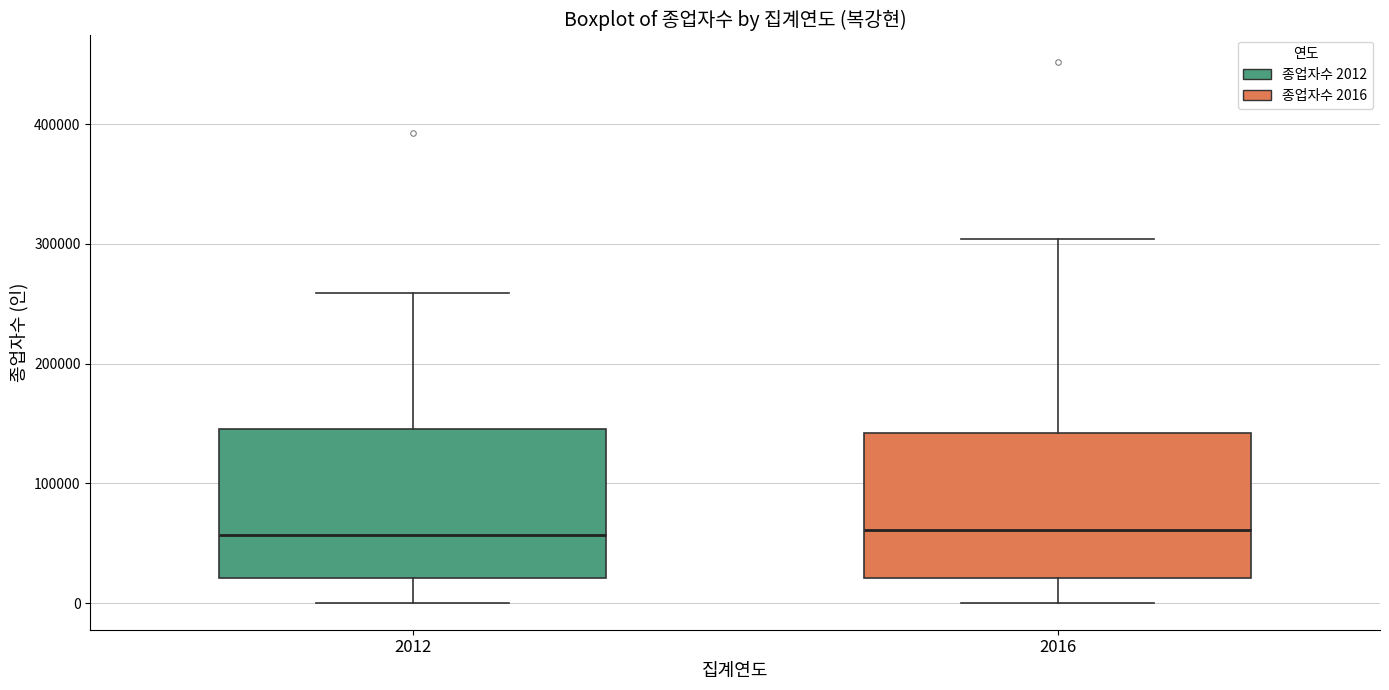

Where does the median line of the box at x = 2012 sit on the y-axis? The values are not printed on the chart, so give them approximately, as read against the axis.

60000